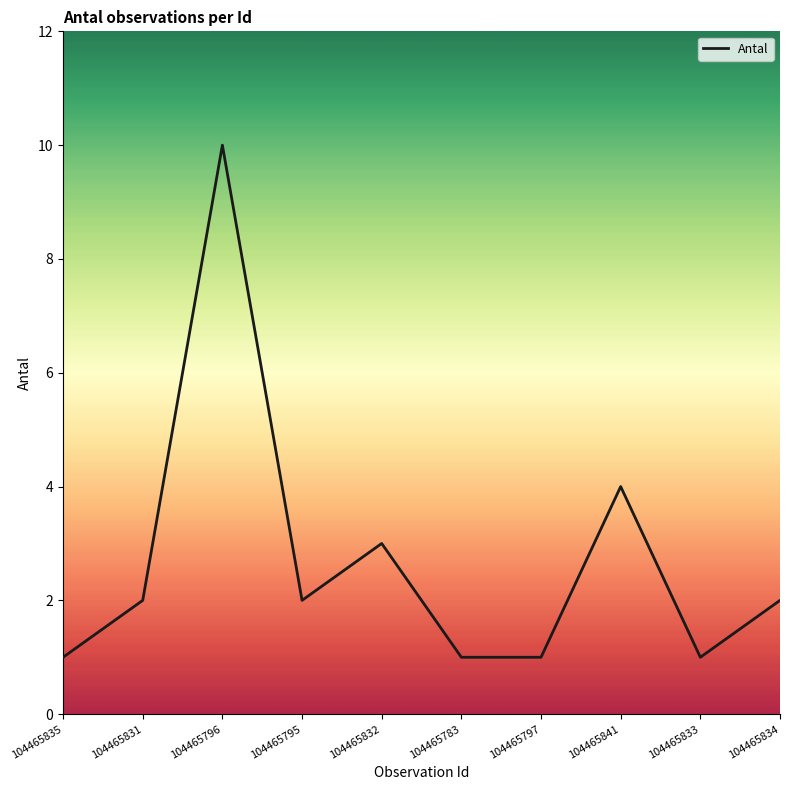

Does the chart have visible grid lines?

No